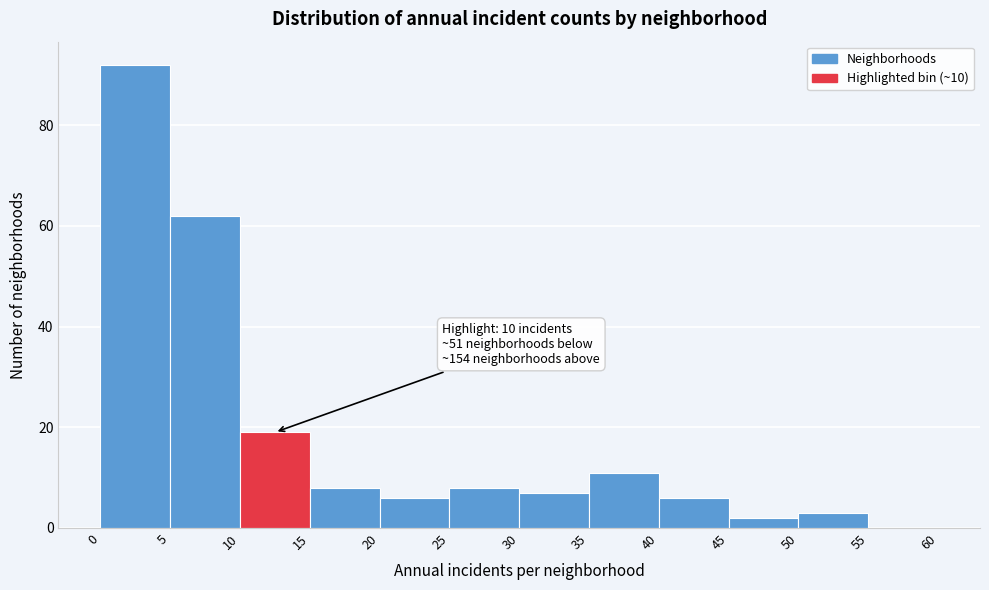

Over which range of the x-axis is the bar tallest?

0 to 5